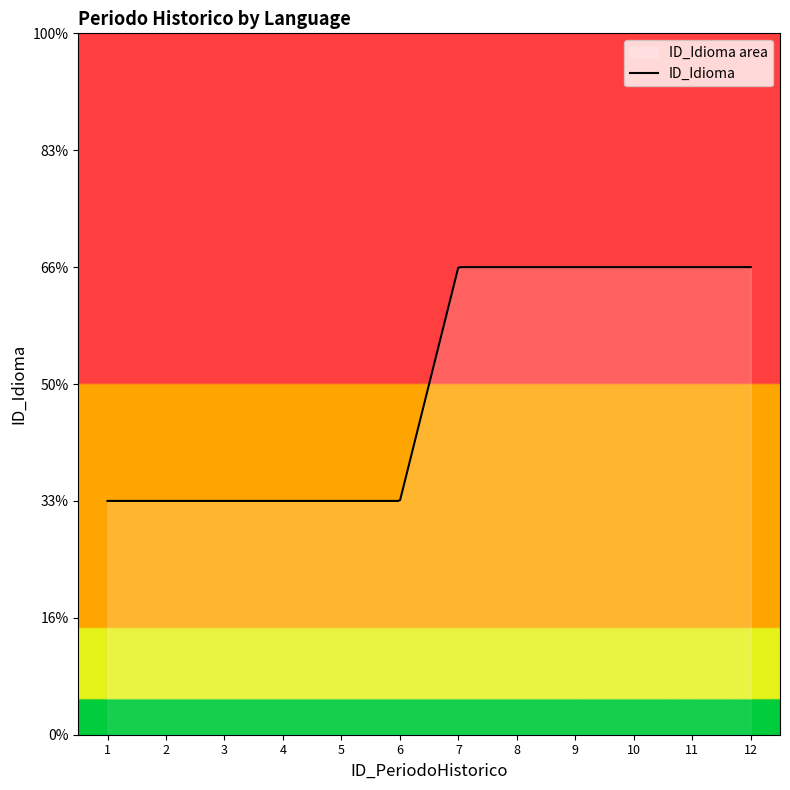

How many lines are shown in the chart?

1